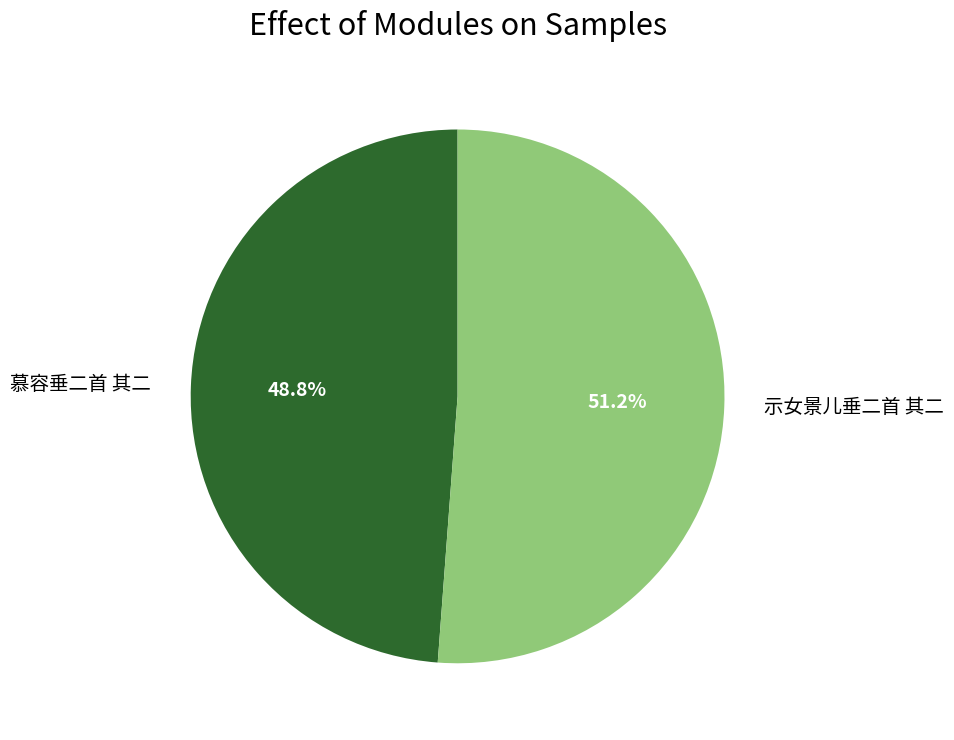

Approximately how many times larger is the value at 慕容垂二首 其二 compared to 示女景儿垂二首 其二?

1.0